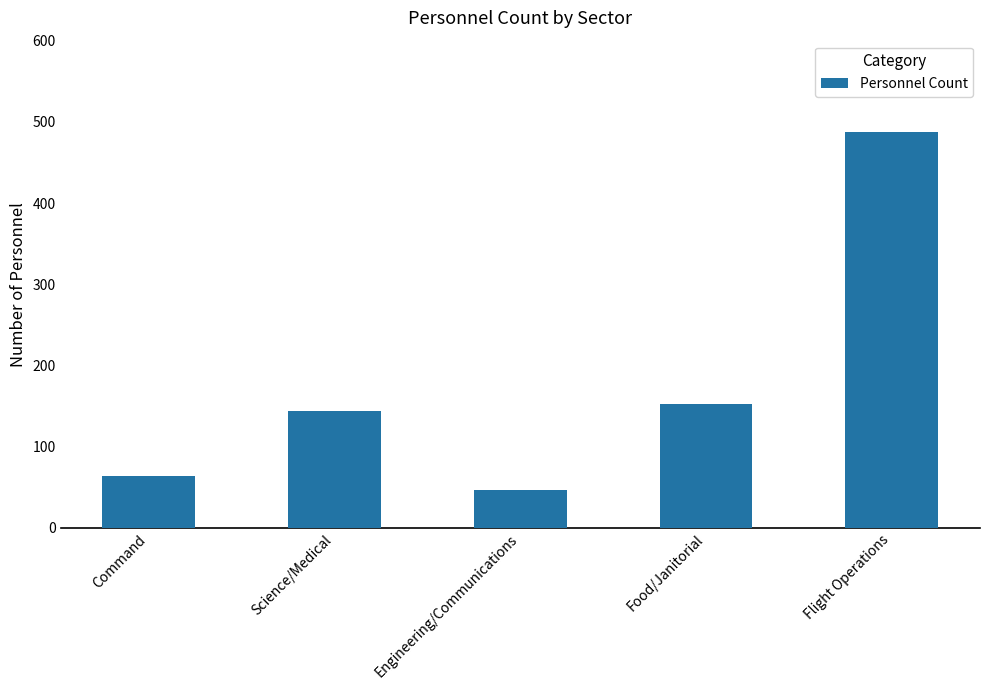

What is the value of the 4th bar from the left?

152